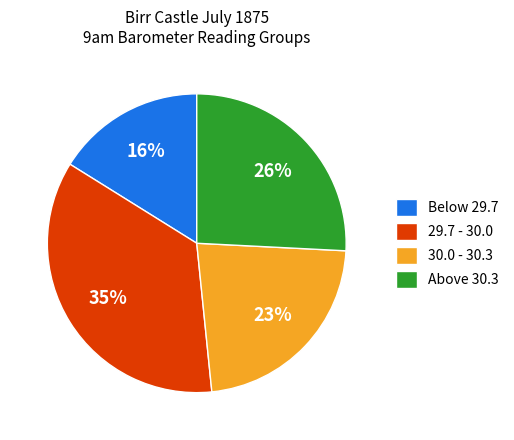

Is it true that 30.0 - 30.3 is 23% of the pie?

True